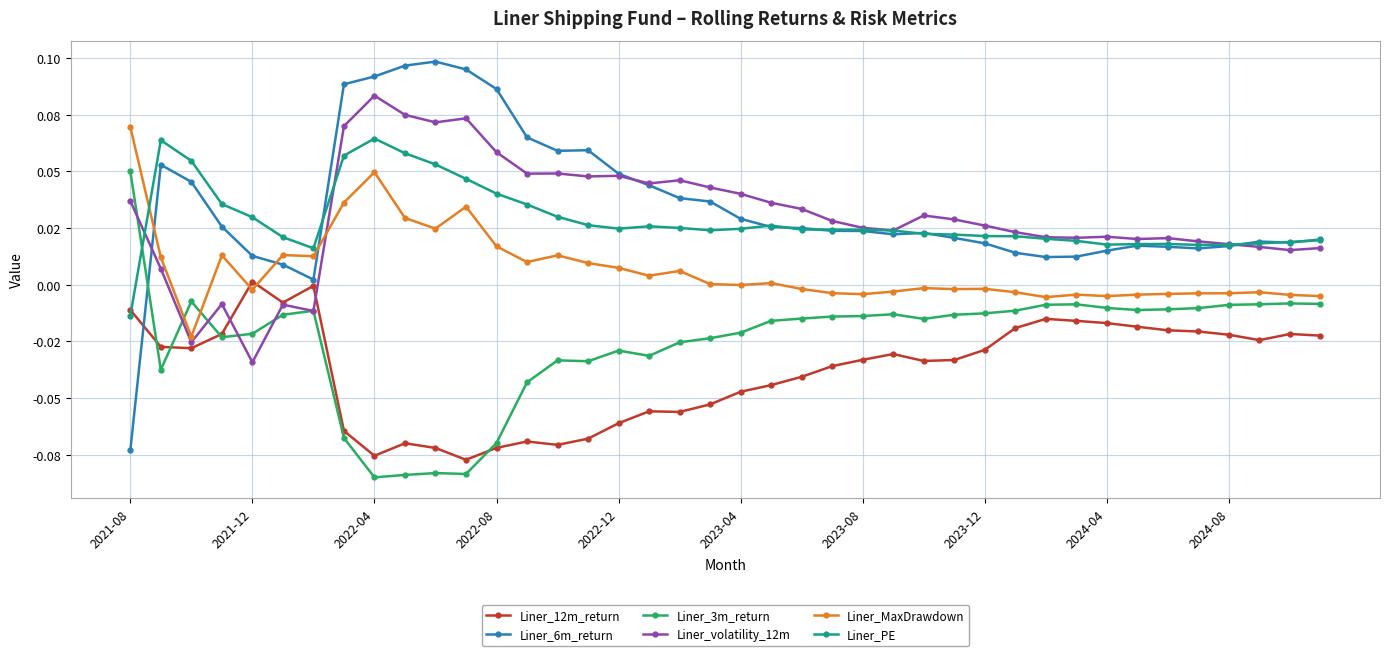

Which series has the largest total across all categories?

Liner_6m_return